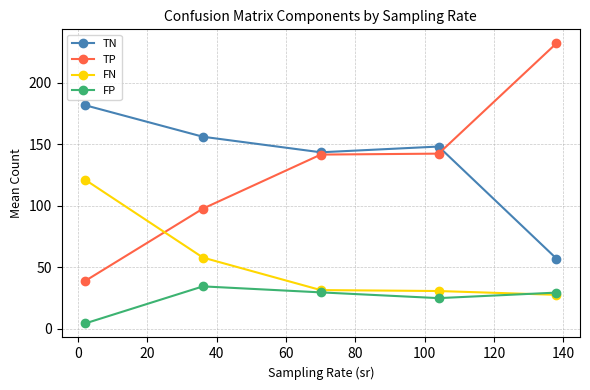

Rank the series by their maximum value, from lowest to highest.

FP, FN, TN, TP